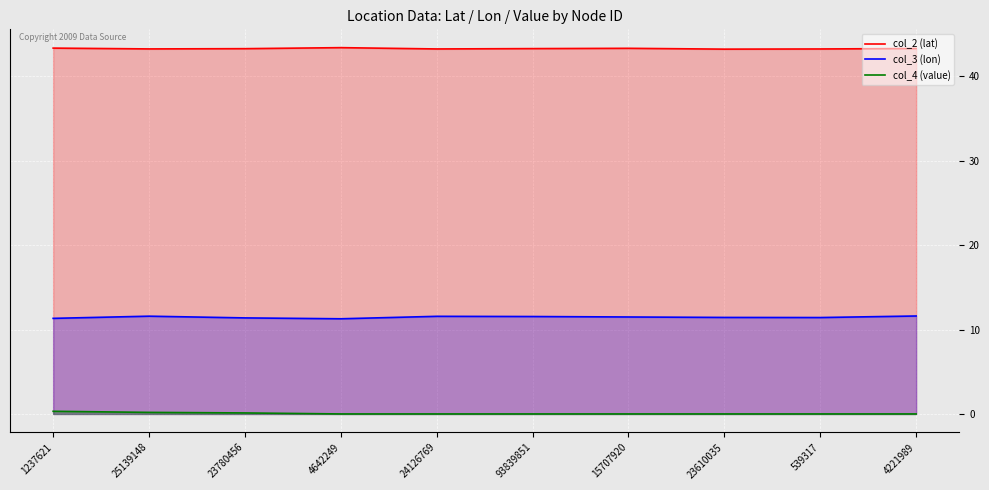

True or false: col_2 (lat) and col_3 (lon) cross at least once.

False